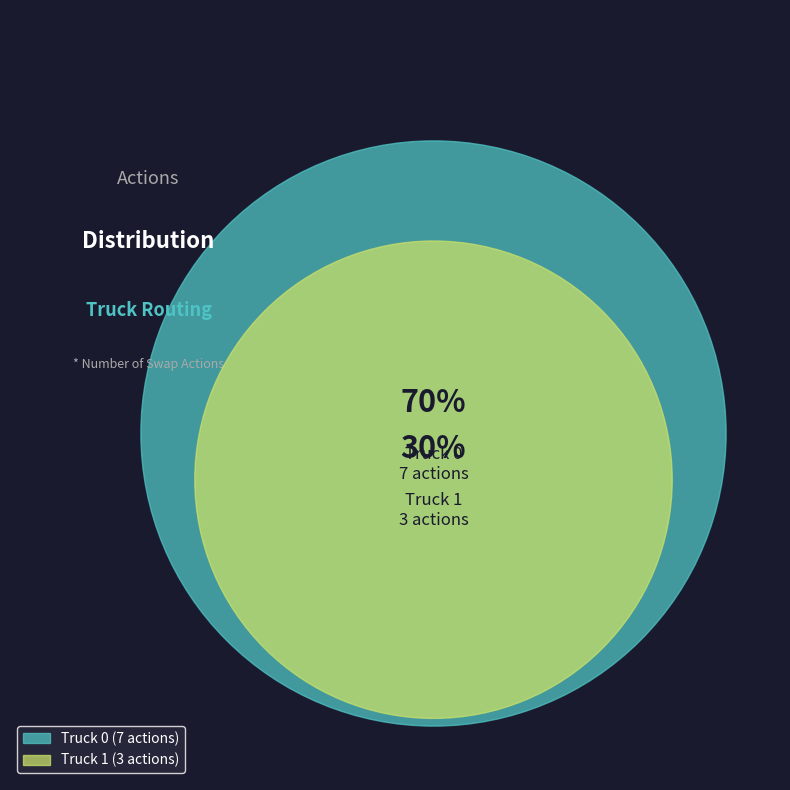

Is it true that Truck 1 is 30% of the pie?

True